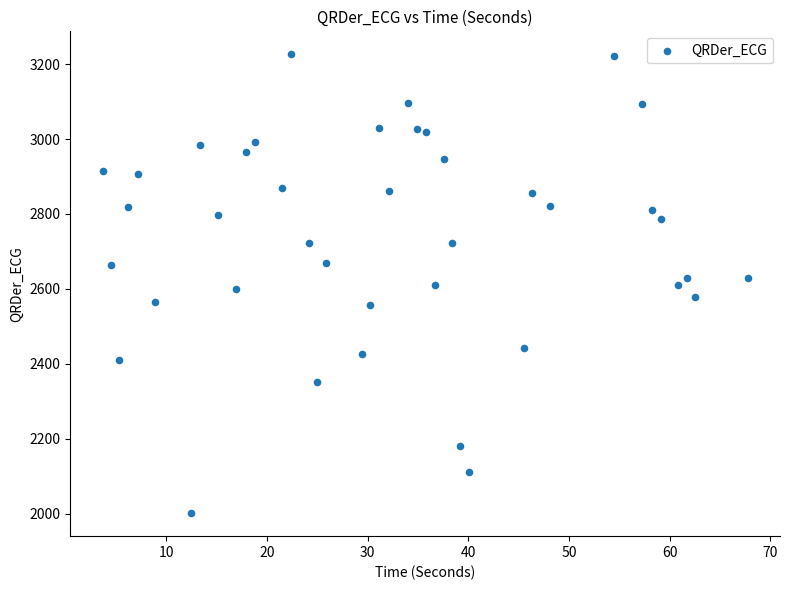

What is the range of X values (max minus min)?

64.1